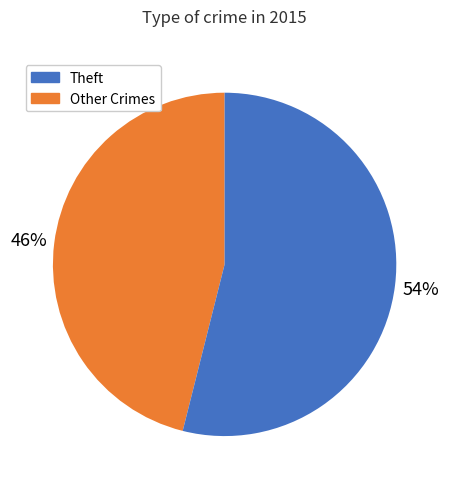

Does any single category account for the majority?

Yes